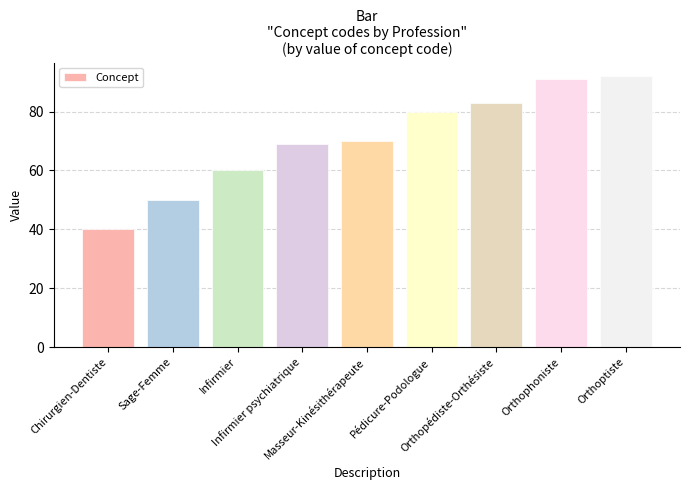

Which category has the highest value across all series?

Orthoptiste